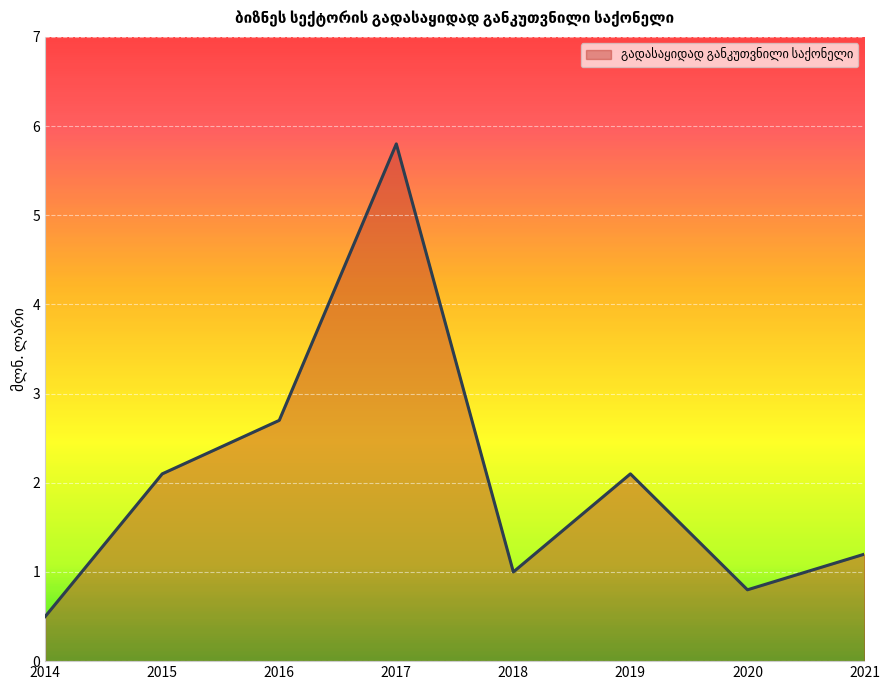

What is the average value?

2.0